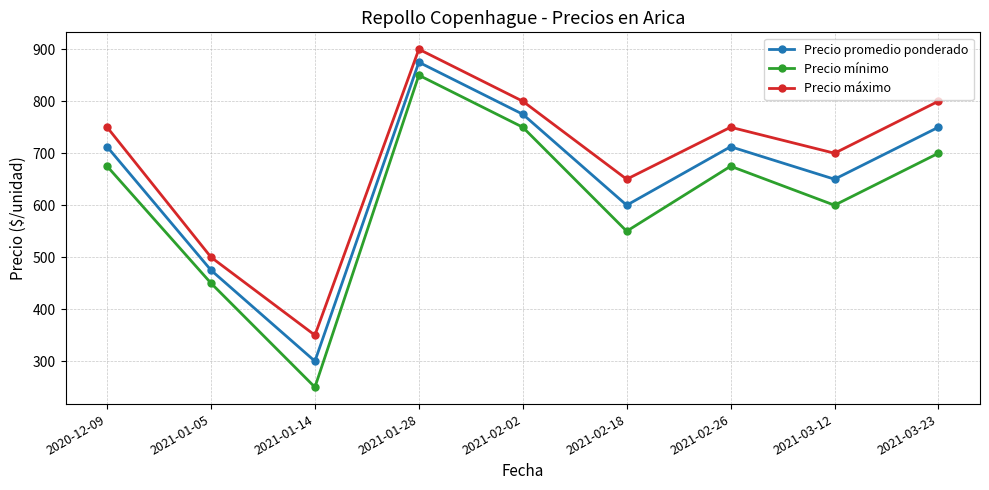

True or false: Precio promedio ponderado has more than 2 points higher than both neighbors.

False